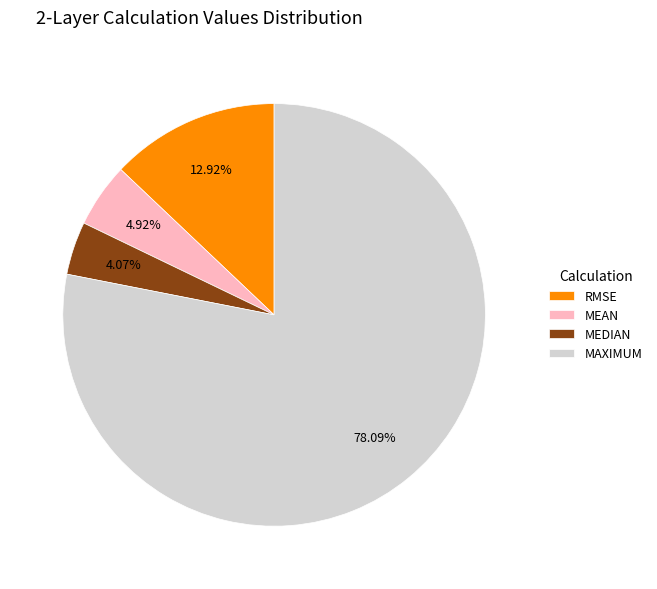

Which slice is the smallest?

MEDIAN